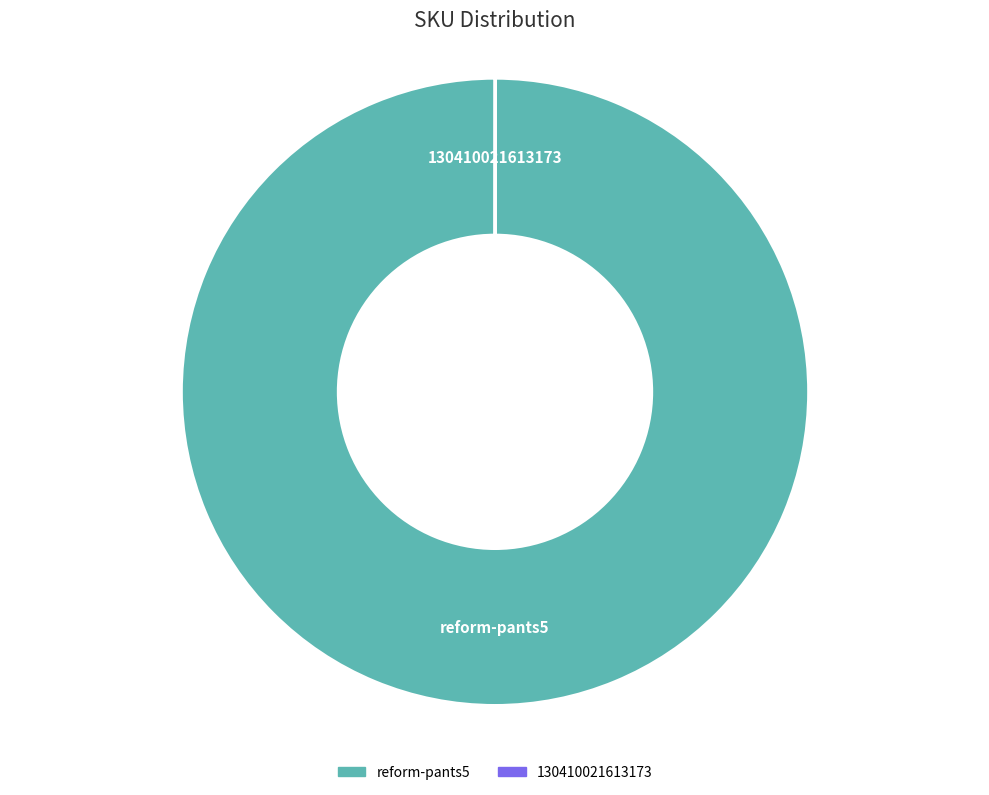

Which slice is the largest?

reform-pants5